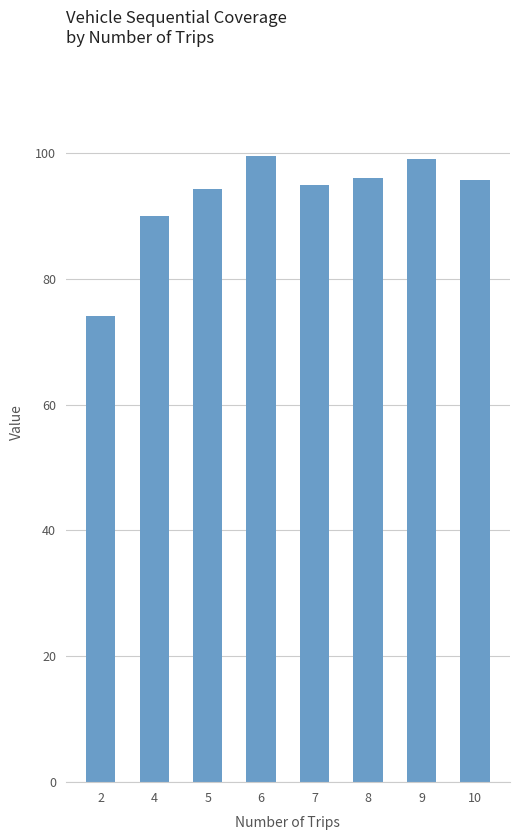

What is the minimum value shown in the chart?

74.0